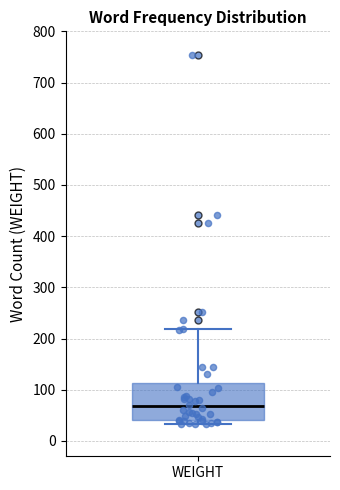

Transcribe this box plot: give where the median line is, the range the box spans, and where the two whiskers end, as read against the y-axis. The values are not printed on the chart, so give them approximately, as read against the axis.

median 70, box 40 to 110, whiskers 30 to 220